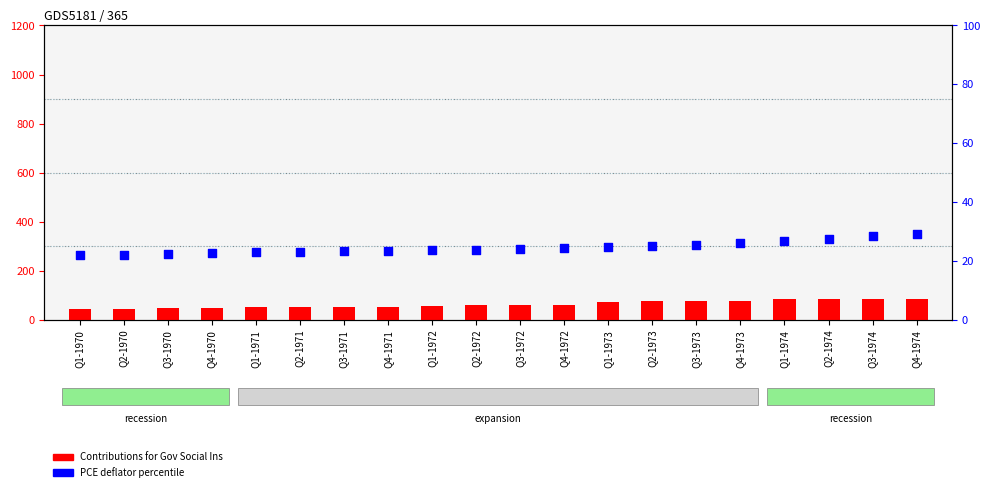

Which series contains the highest Y value?

Contributions for Gov Social Ins